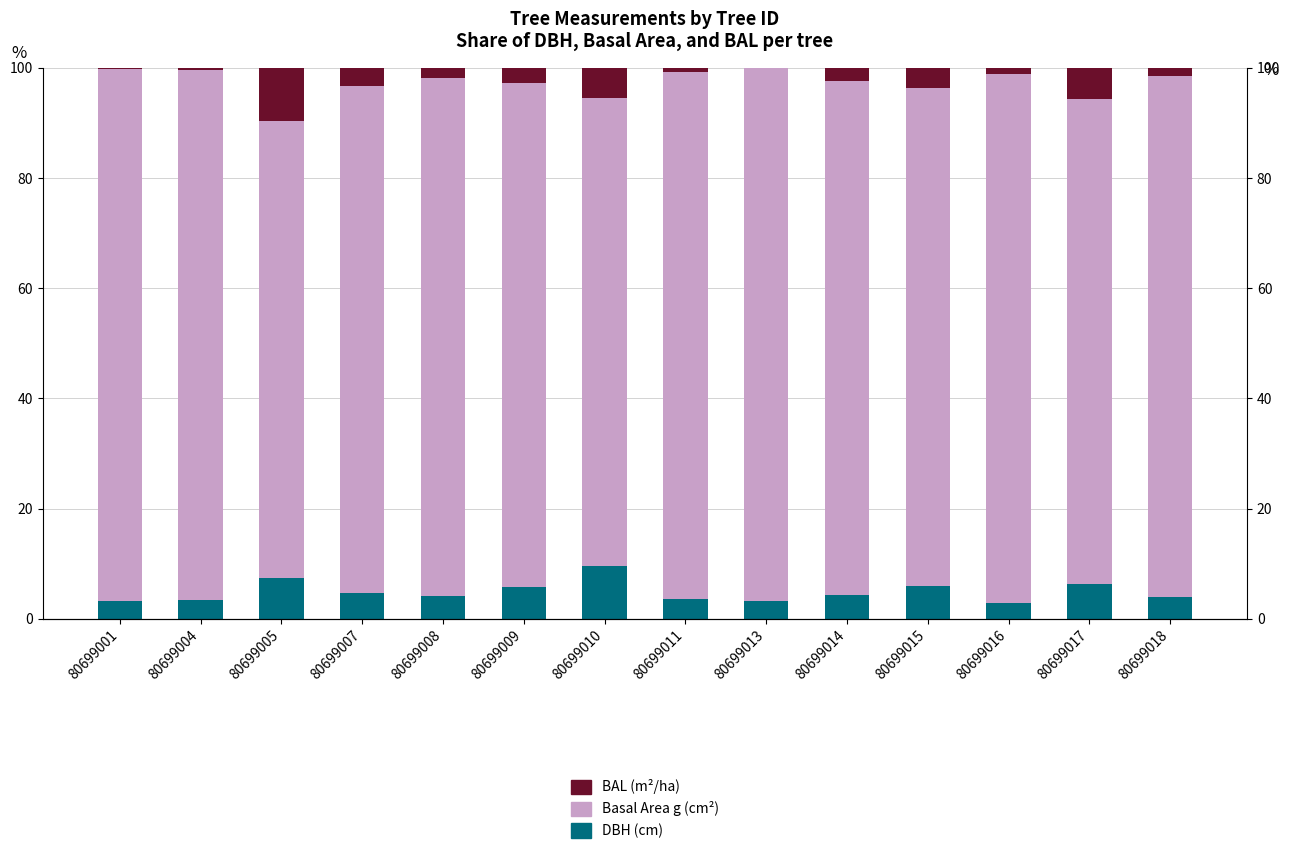

At which category does the chart reach its minimum across all series?

80699013